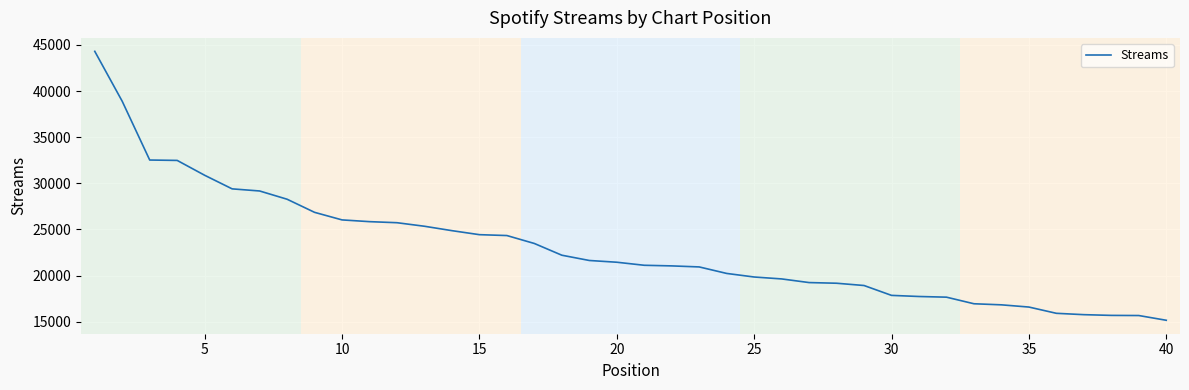

Is this an area chart (filled region under the line)?

No